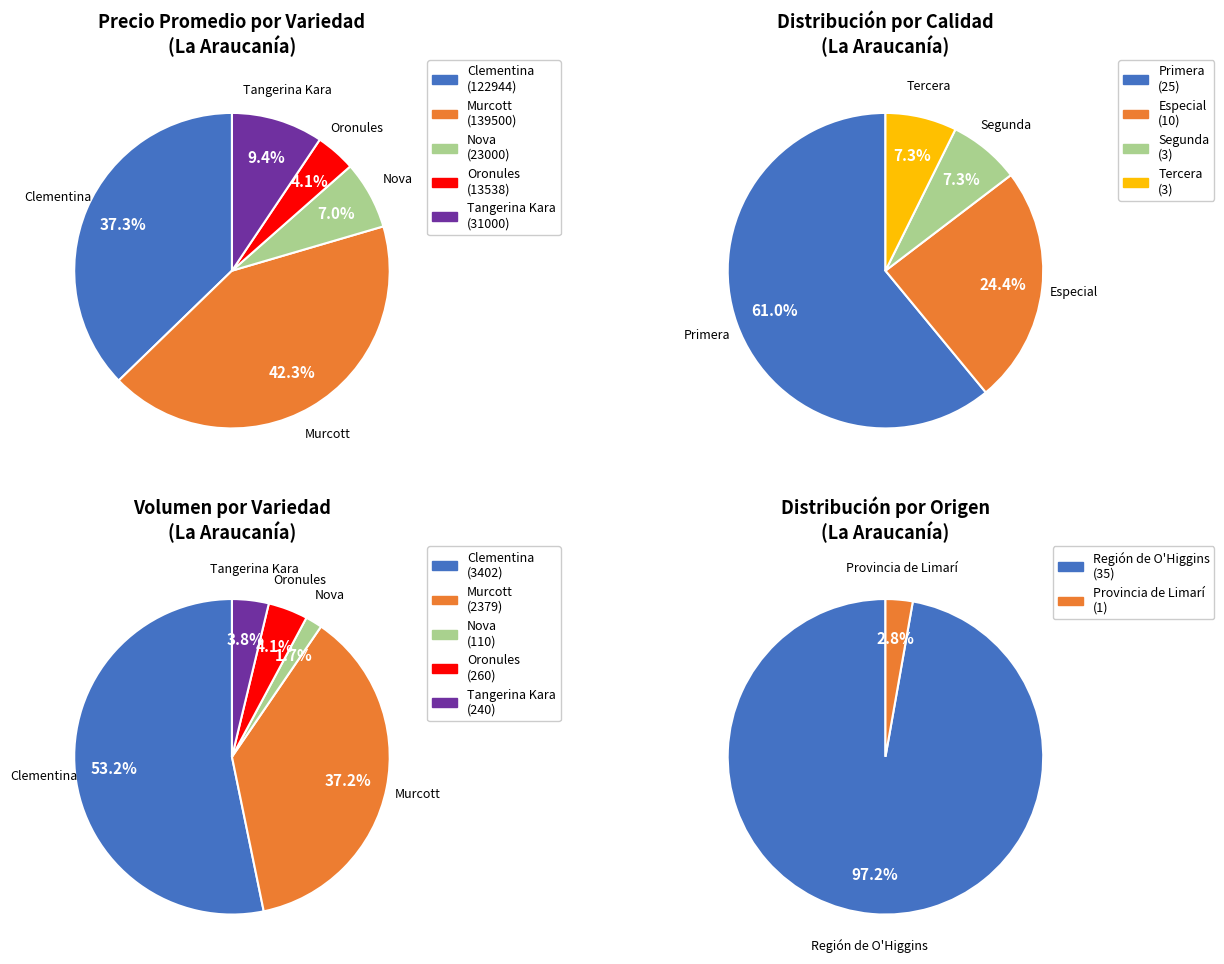

To the nearest percent, what is the average slice percentage?

20%